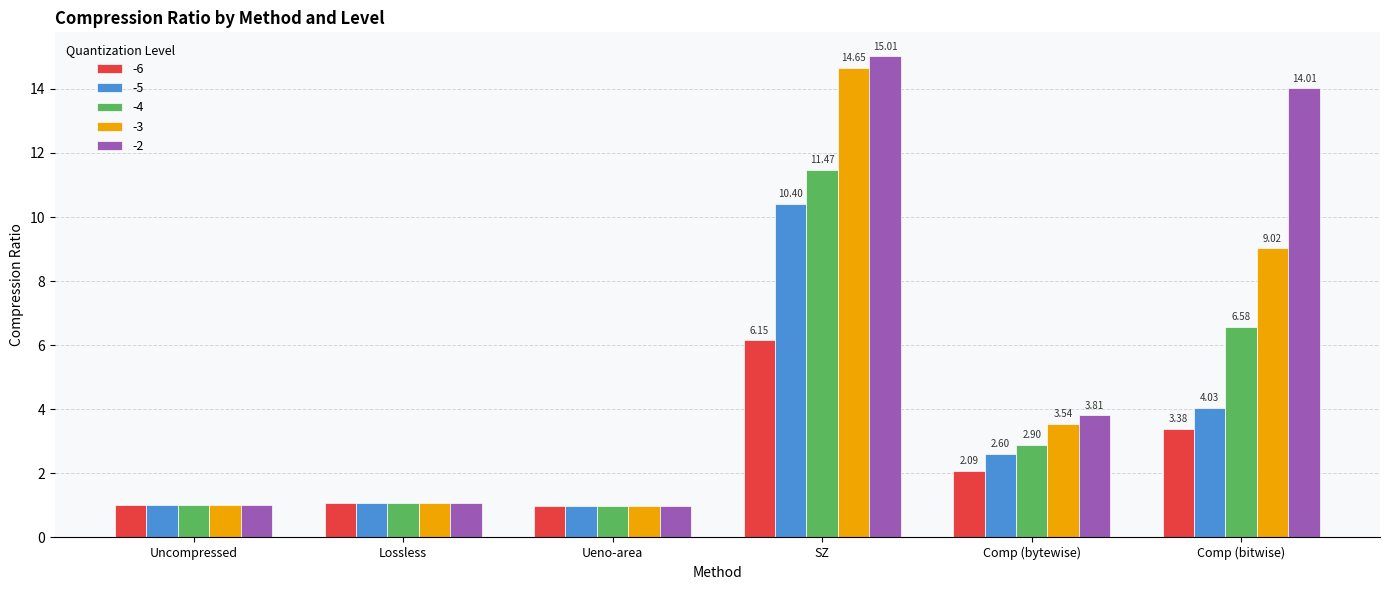

At which label is -3 closest to 7?

Comp (bitwise)